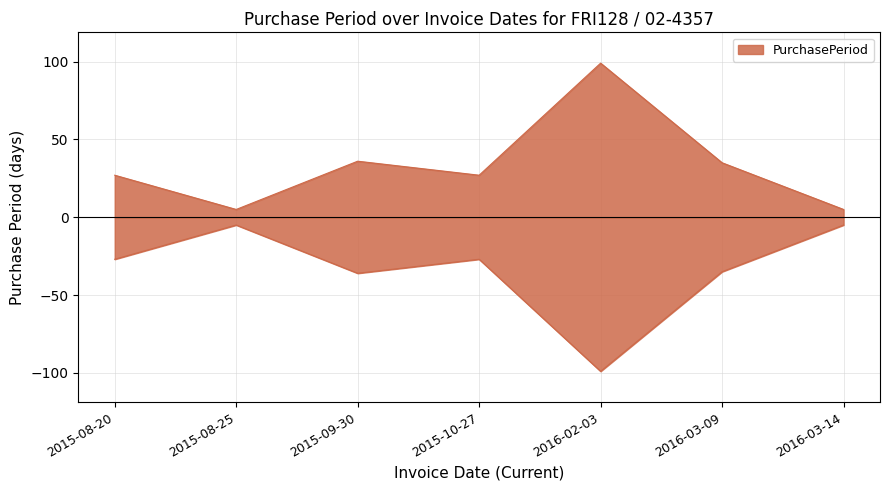

What is the change in value from 2016-02-03 to 2016-03-09?

-64